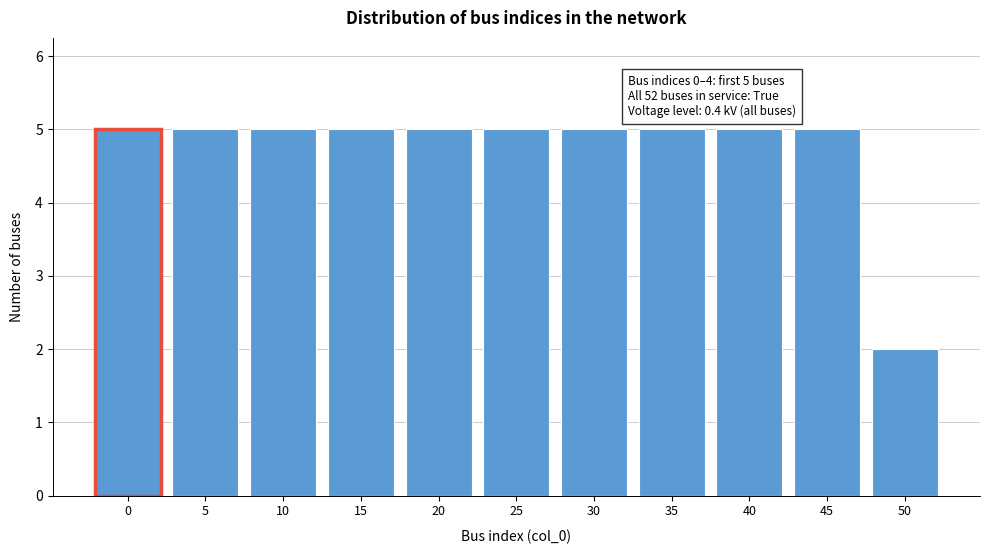

Reading left to right, list all the values displayed in this chart.

0=5	5=5	10=5	15=5	20=5	25=5	30=5	35=5	40=5	45=5	50=2